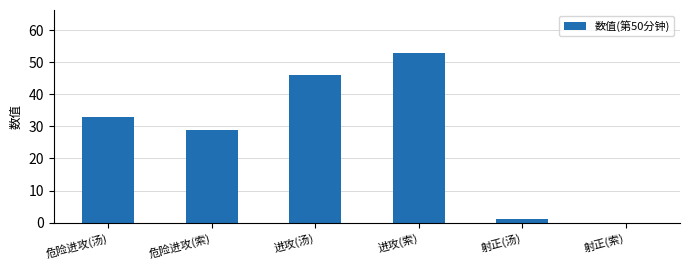

Reading left to right, extract all data points from this chart.

33	29	46	53	1	0